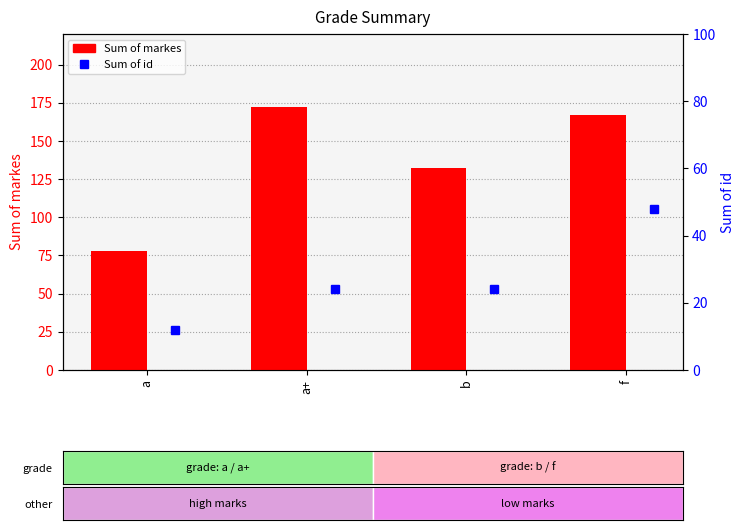

What is the greatest value displayed?

172